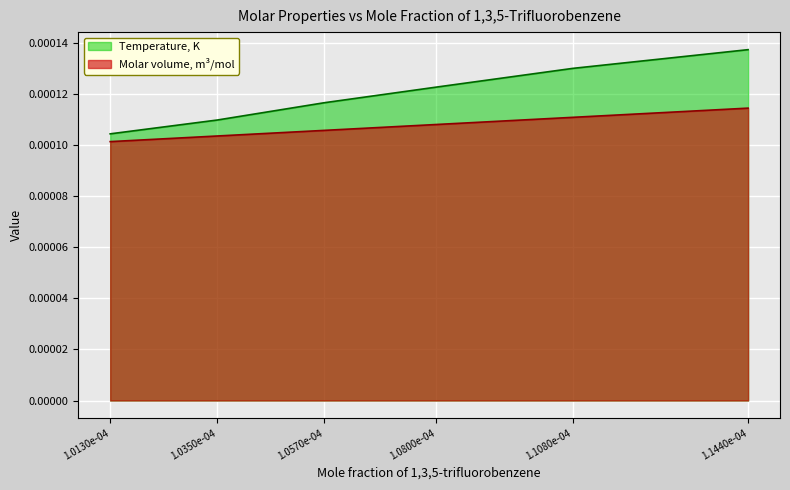

How many Temperature, K values are between 0 and 1?

6